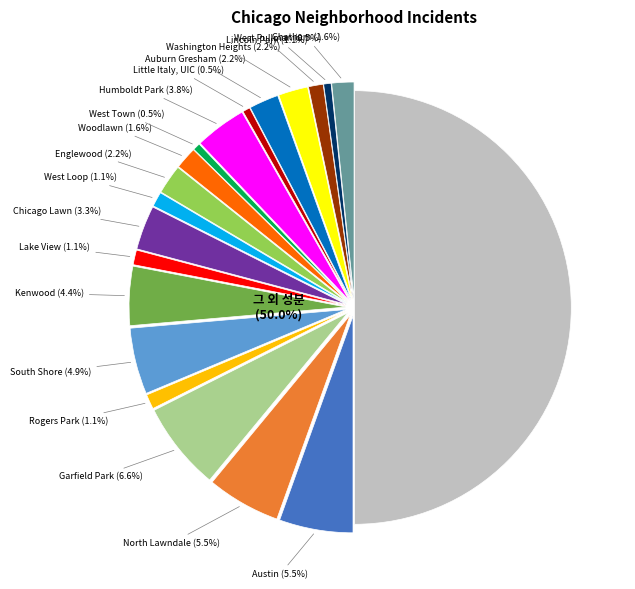

The Auburn Gresham slice represents 11% of the pie. True or false?

False